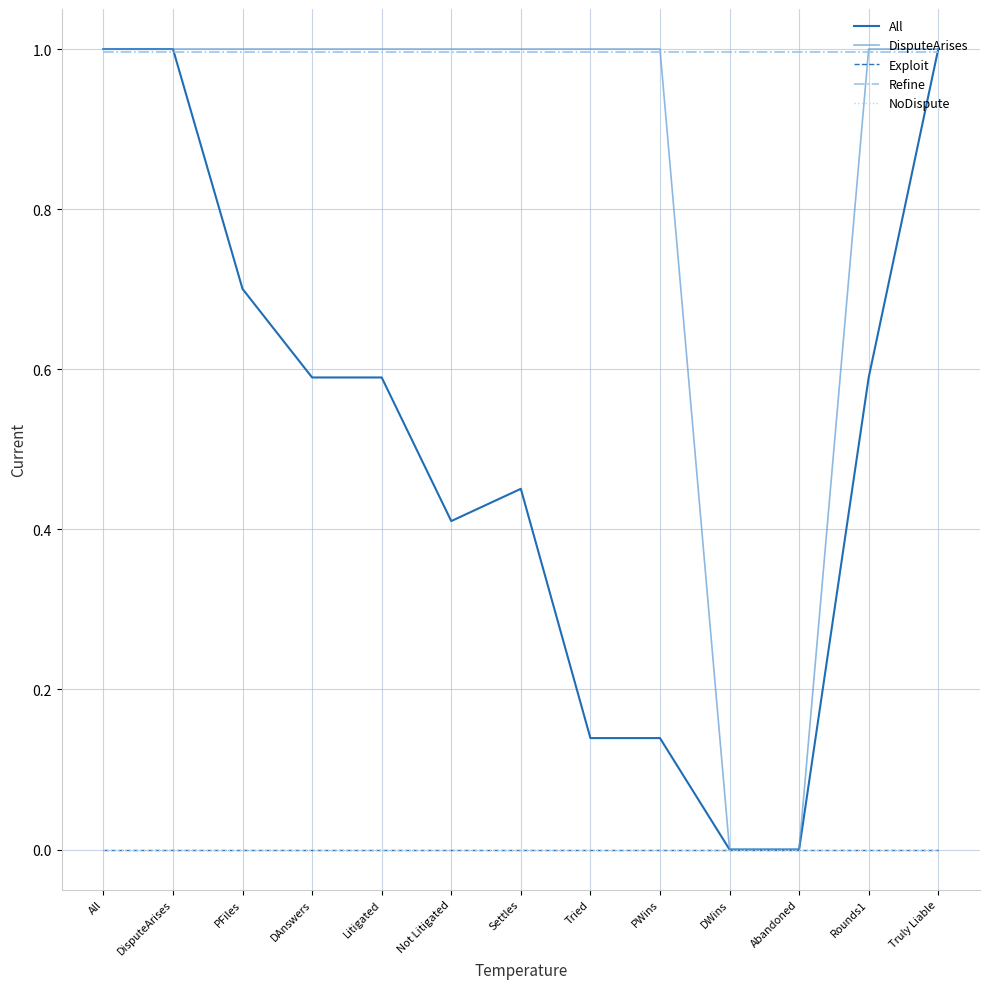

What is the sum of the Refine values at Rounds1 and Tried?

2.0